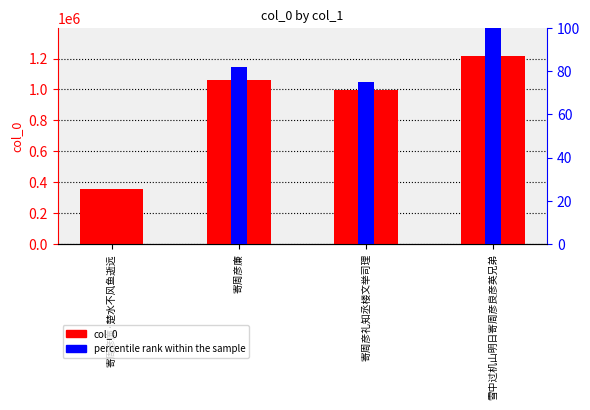

Rank the categories by percentile rank within the sample value from lowest to highest.

寄周彦廉·楚水不风鱼逝远, 寄周彦礼知丞楼文举司理, 寄周彦廉, 雪中过机山明日寄周彦良彦英兄弟